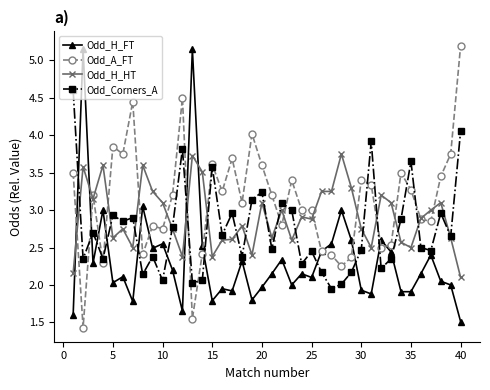

What is the smallest value displayed?

1.4